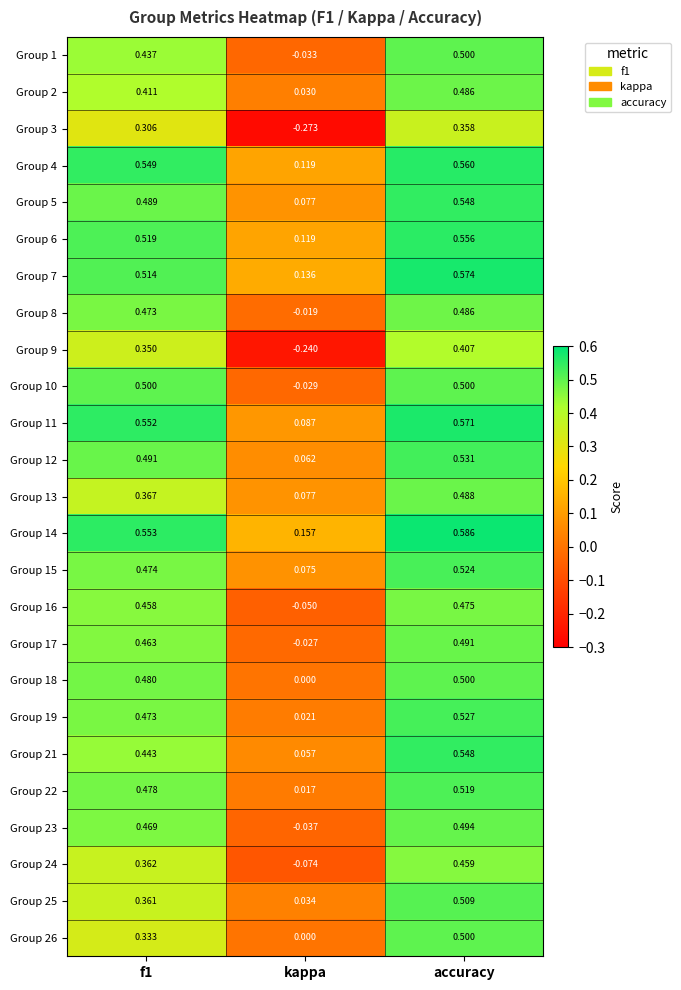

At which category is the sum across all series the highest?

accuracy